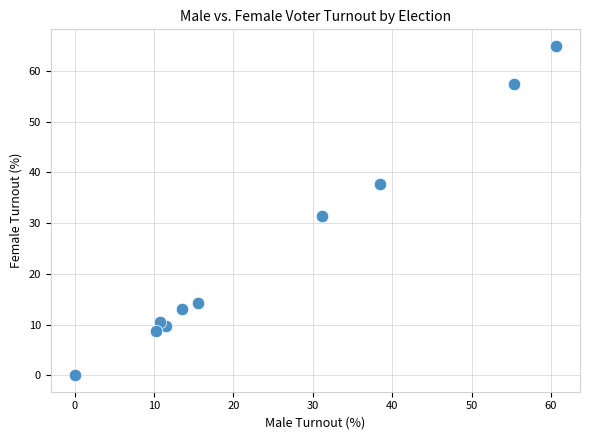

What is the average Y value?

24.8